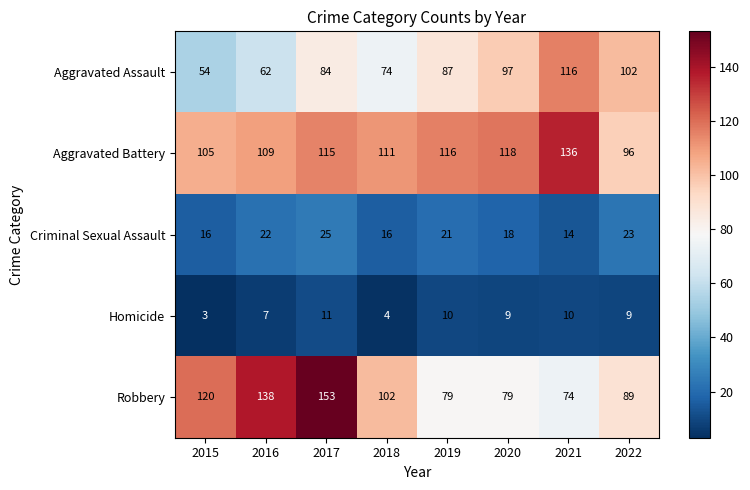

What value does the Robbery series have at 2022?

89